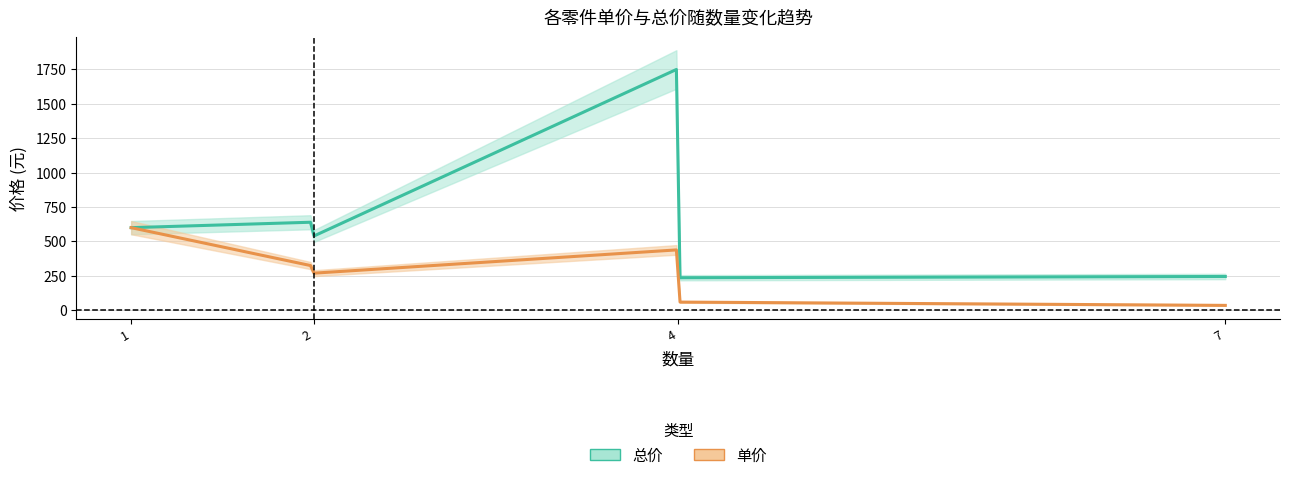

True or false: 总价 and 数量 intersect in this chart.

False